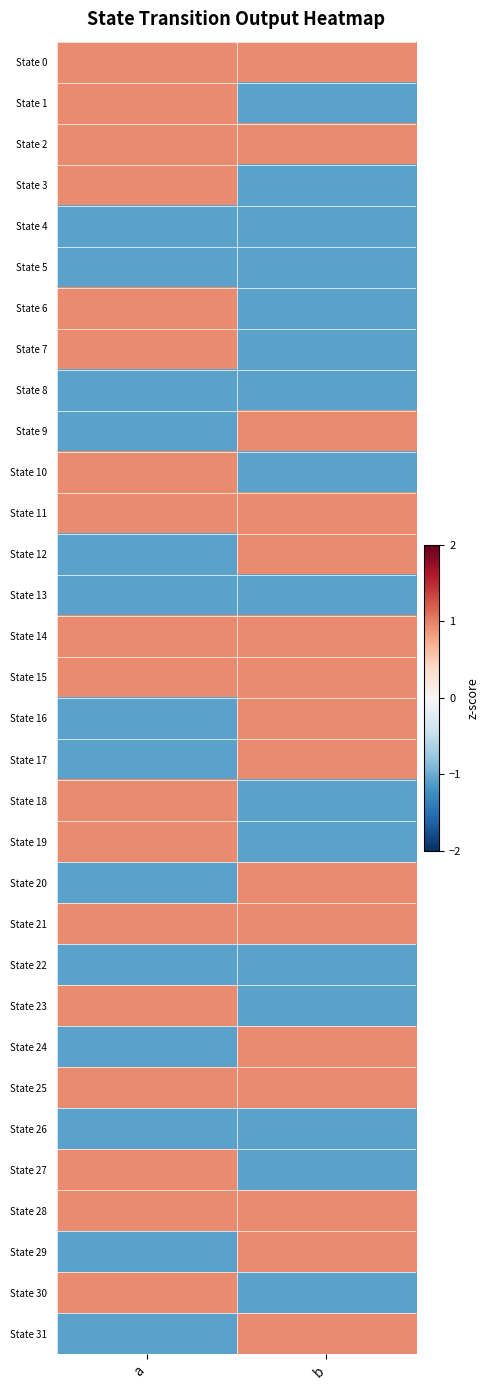

At which category is the sum across all series the highest?

a